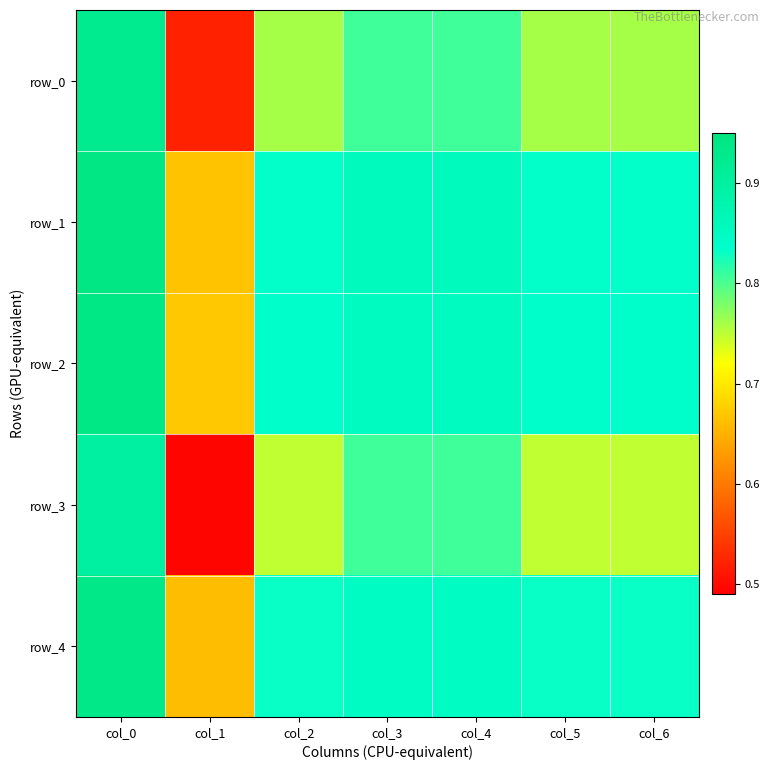

True or false: row_2 has a value of 1.1 at col_4.

False